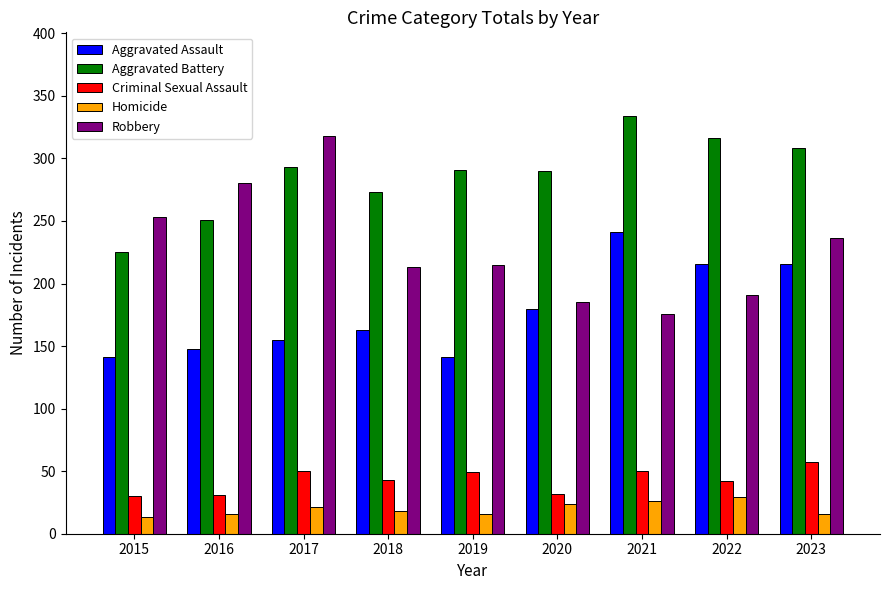

What is the difference between the second highest and minimum values in the Aggravated Battery series?

91